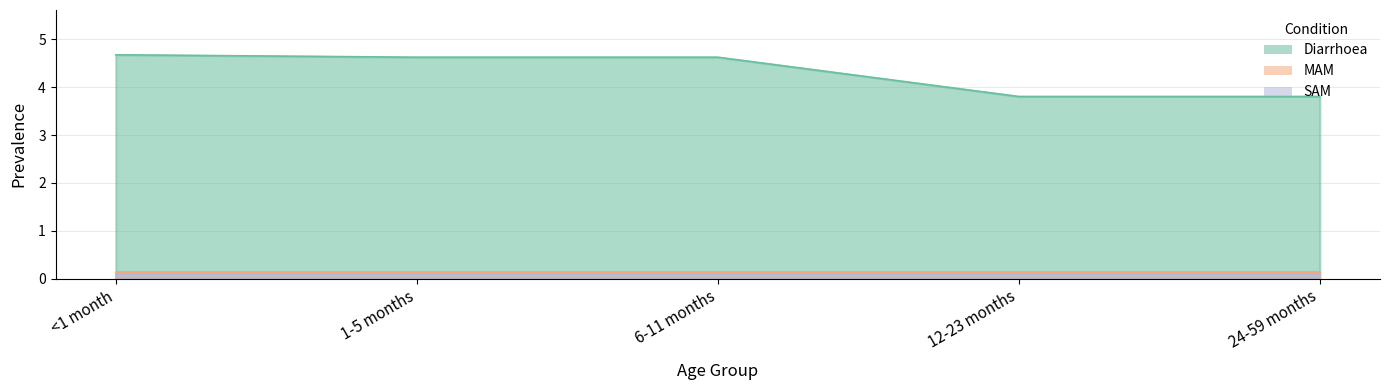

What is the minimum value shown in the chart?

0.1